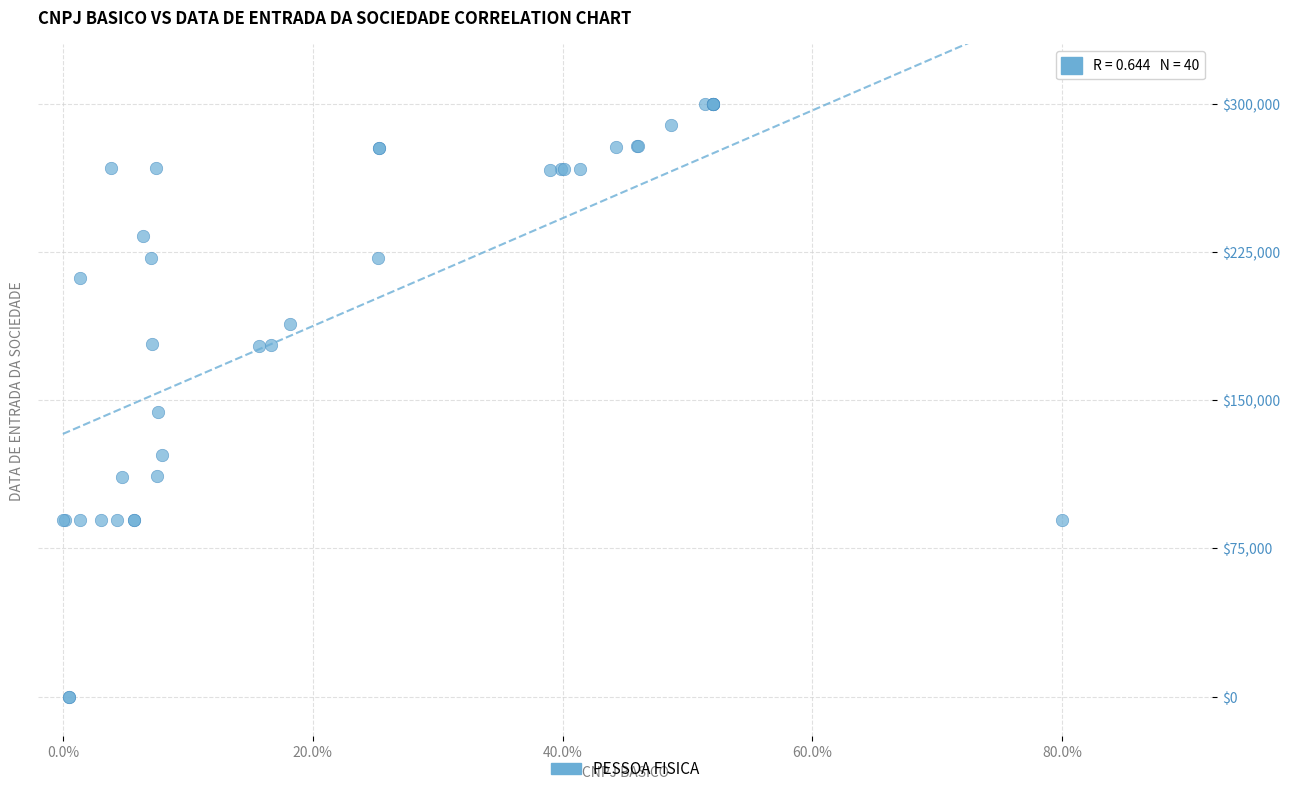

What Y value in the scatter plot is closest to 150000?

144151.7